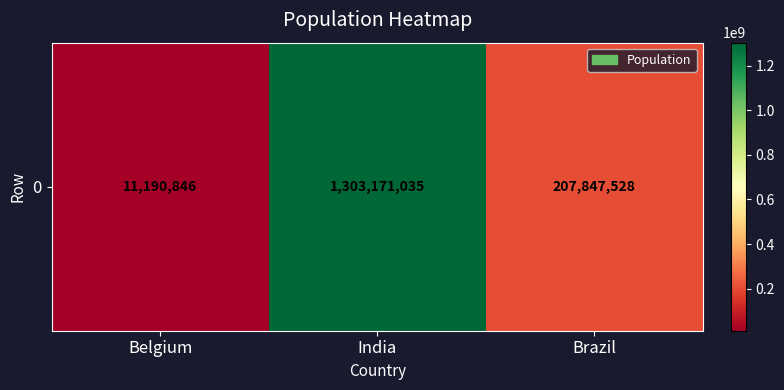

What is the difference between the maximum and minimum values?

1291980189